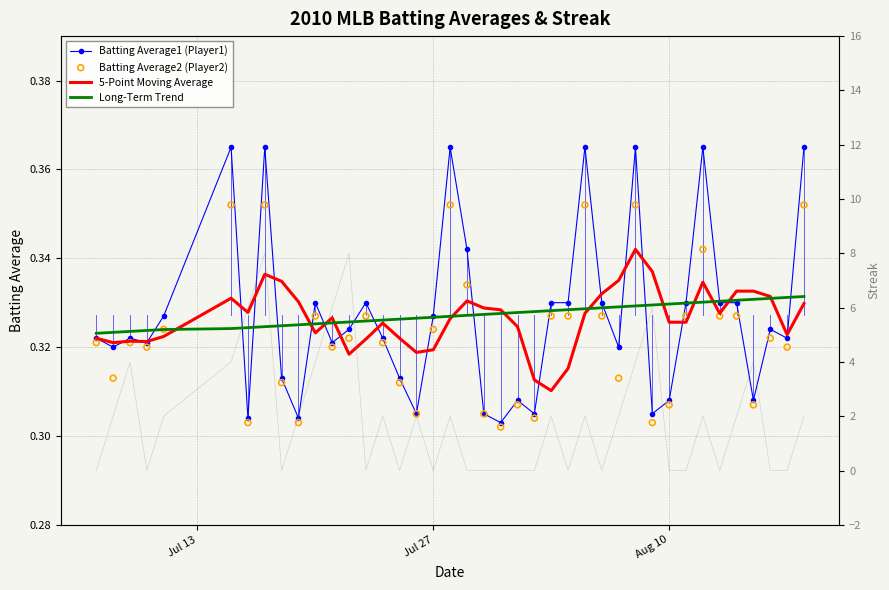

Which series contains the highest Y value?

Streak